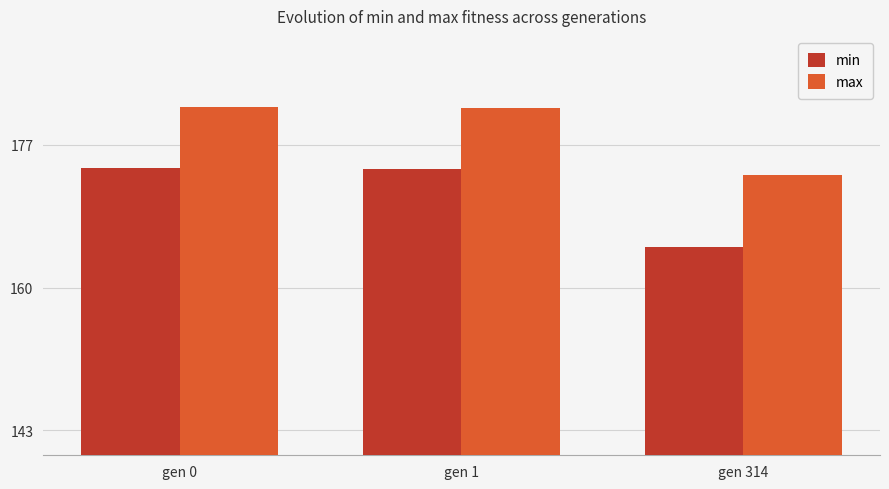

The value of max at gen 314 is 173.4. True or false?

True